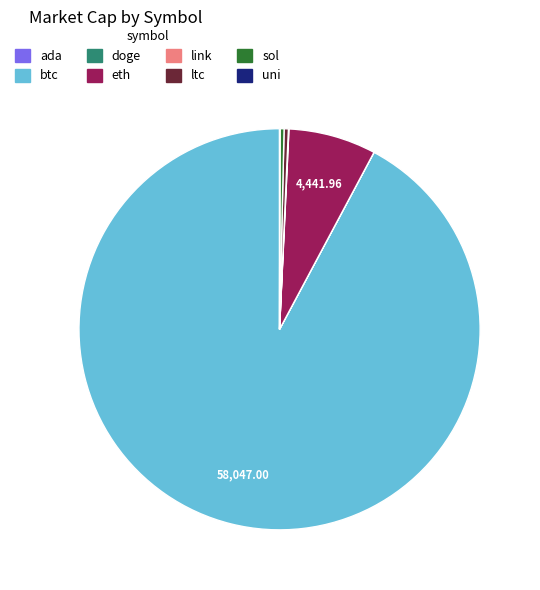

Which category accounts for the majority?

btc